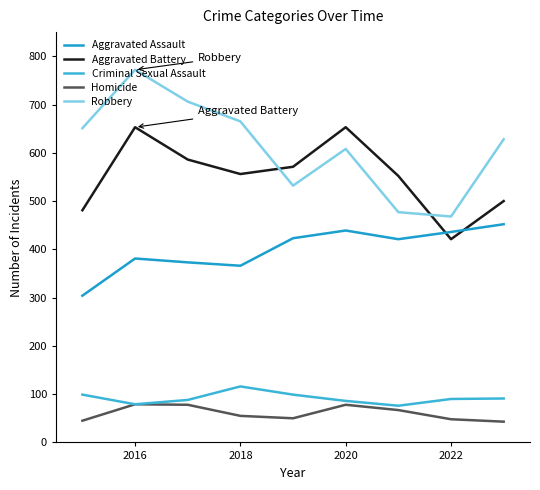

What is the highest value of the Aggravated Assault series?

452